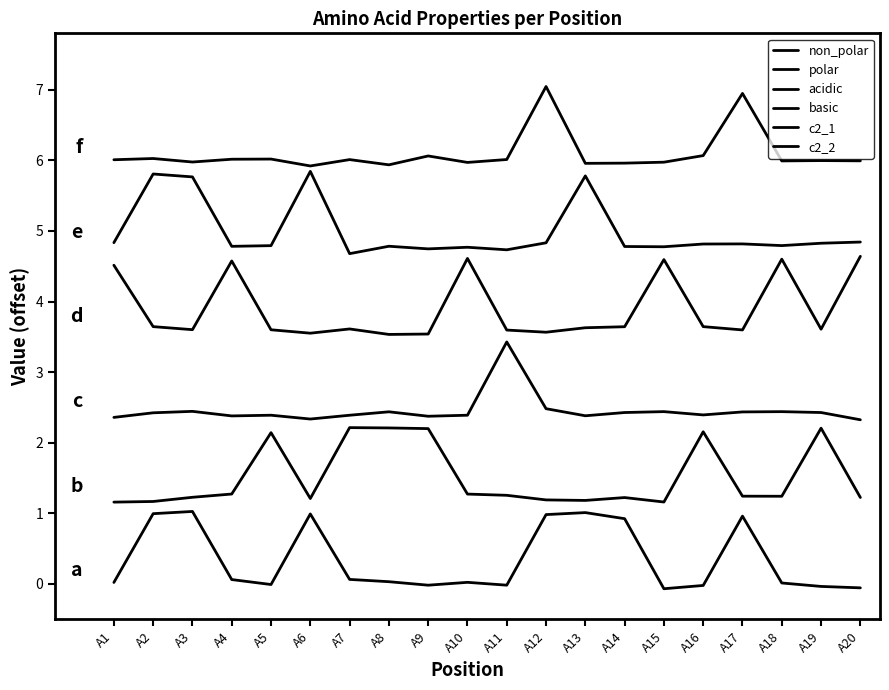

What is the value of the basic point at the 10th from the left?

4.6